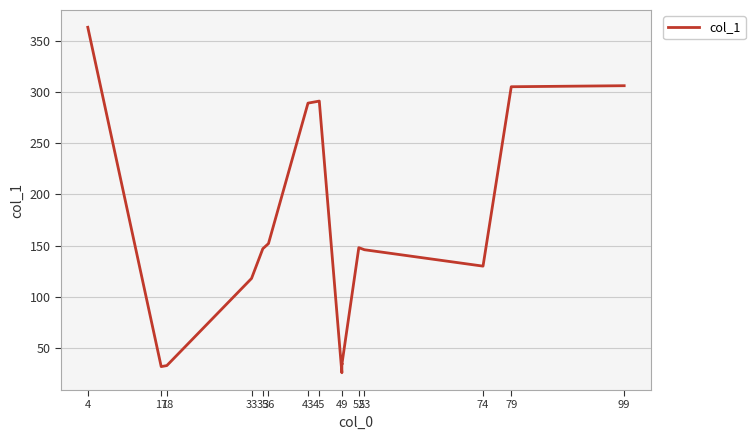

Count the number of categories in the chart.

16